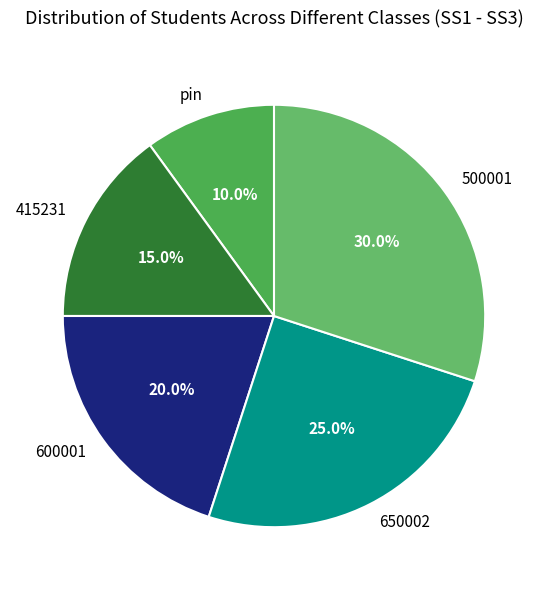

True or false: 600001 accounts for 20% of the total.

True